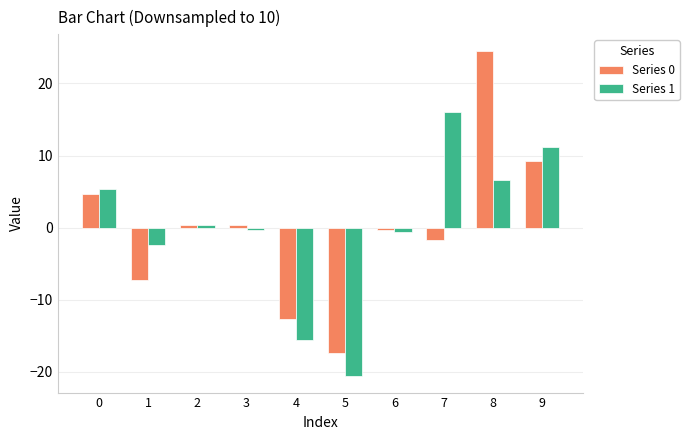

Count the number of categories in the chart.

10